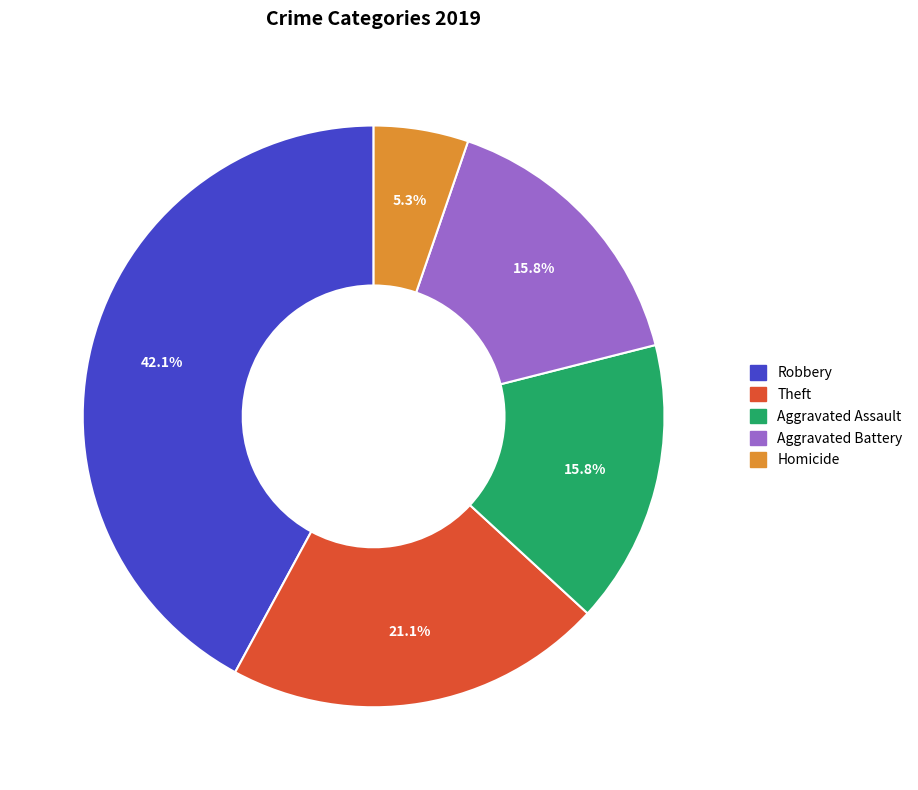

Is it true that Homicide is 5% of the pie?

True